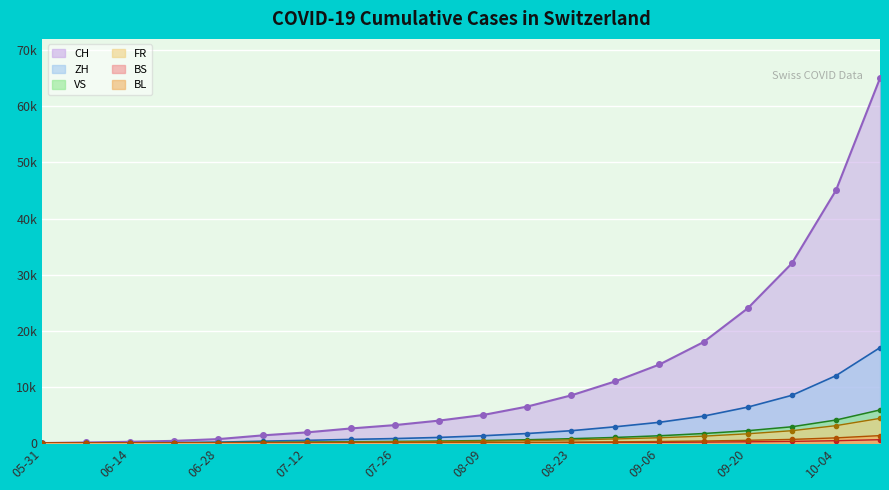

How many categories are shown in the chart?

20